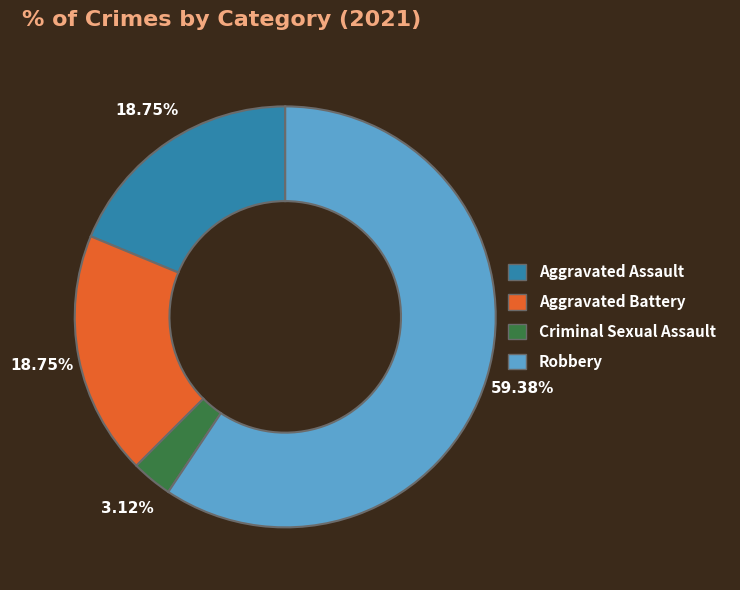

Which category accounts for the majority?

Robbery